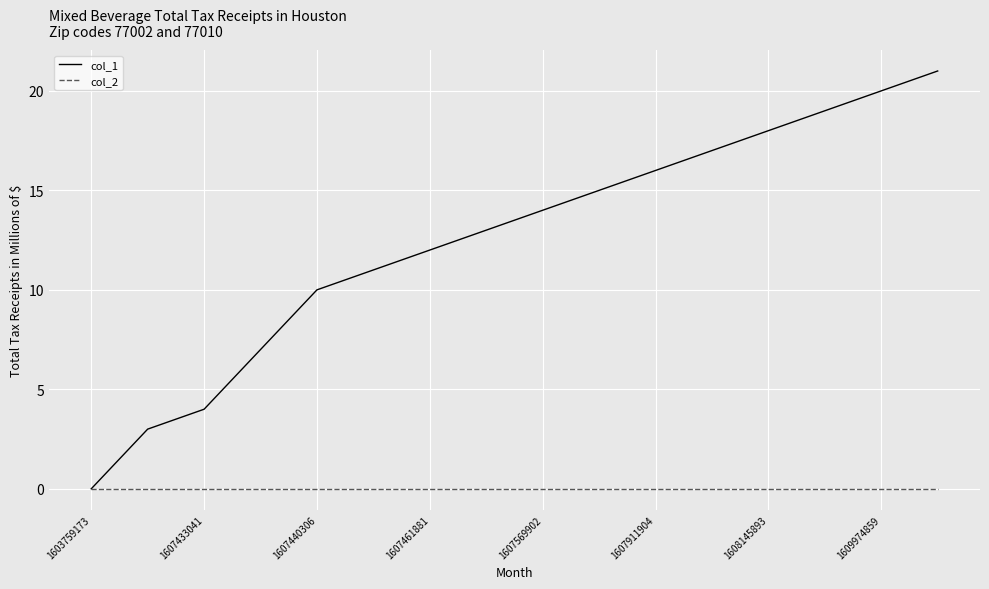

Which series has the largest total across all categories?

col_1